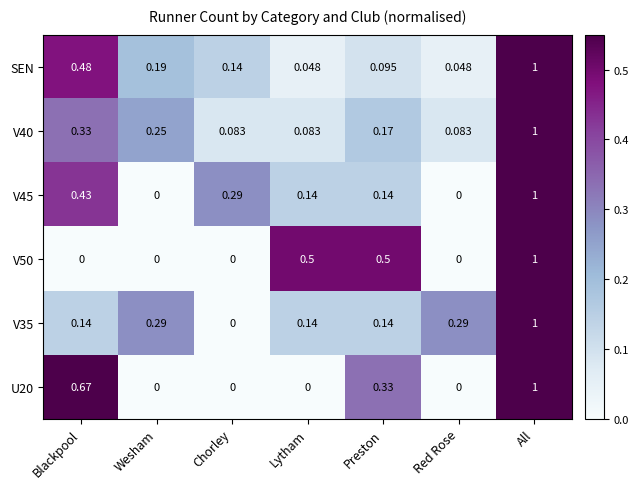

At which category is the sum across all series the highest?

All